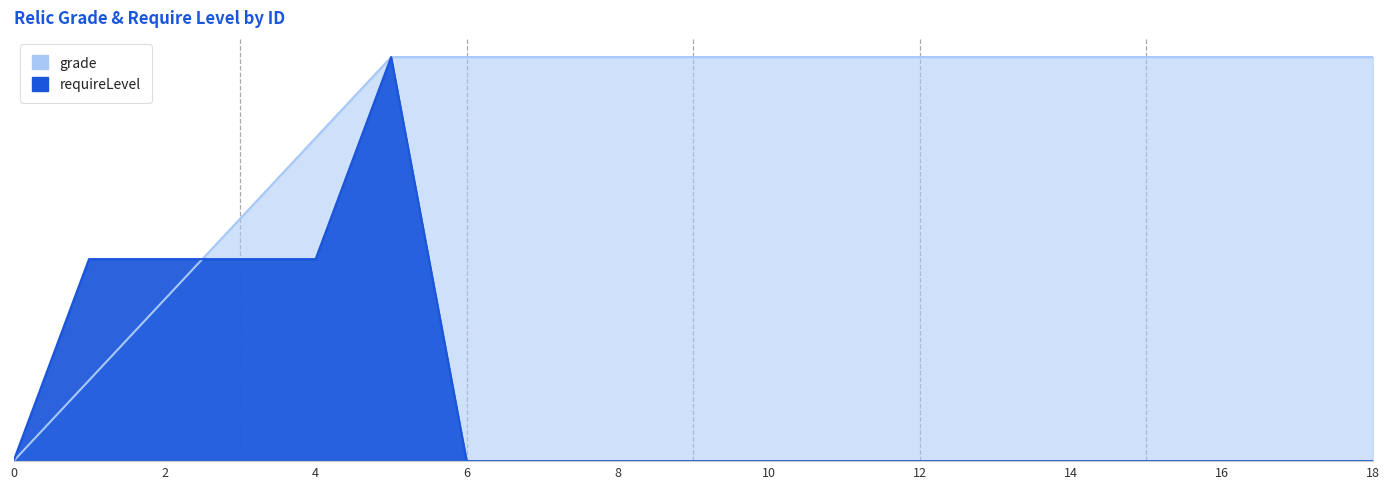

At how many categories does at least one series exceed 1?

18